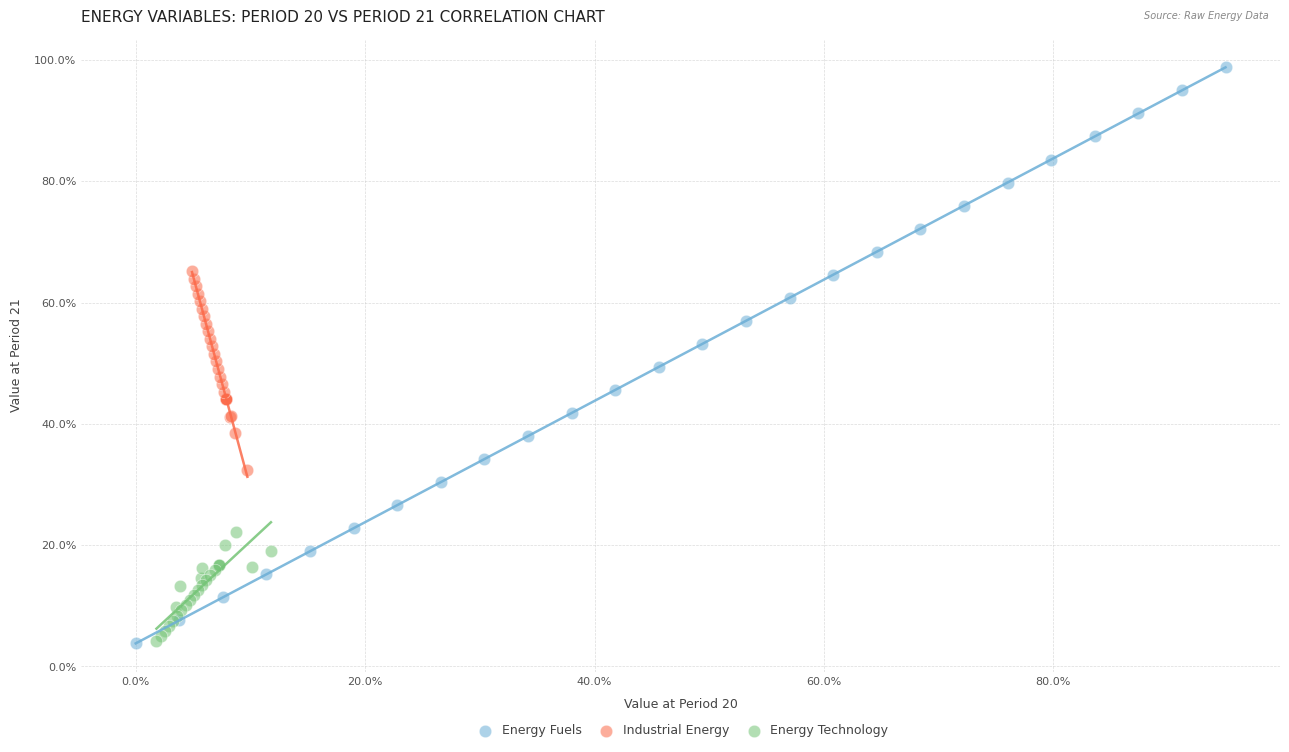

Which series has the largest Y range (max minus min)?

Energy Fuels